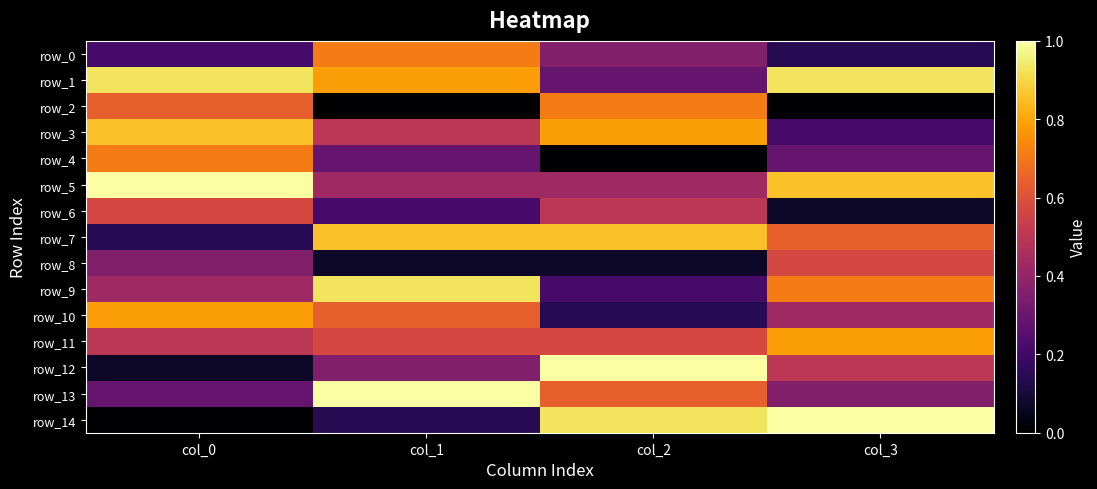

What is the spread (max minus min) of values at col_0?

1.0